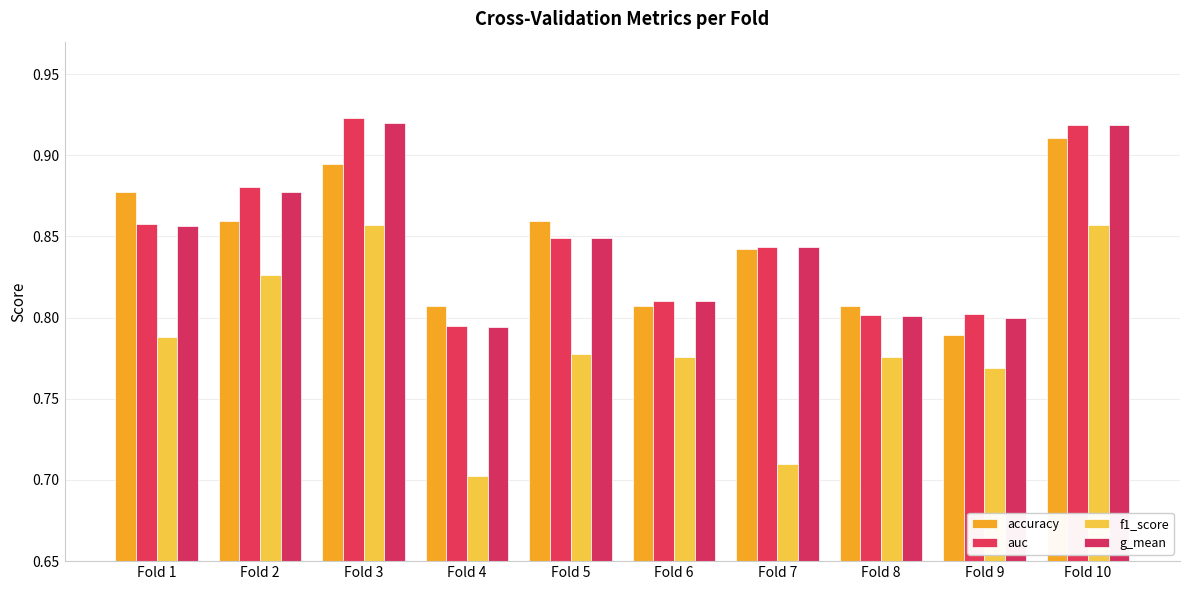

The auc series shows 0.3 at Fold 4. True or false?

False